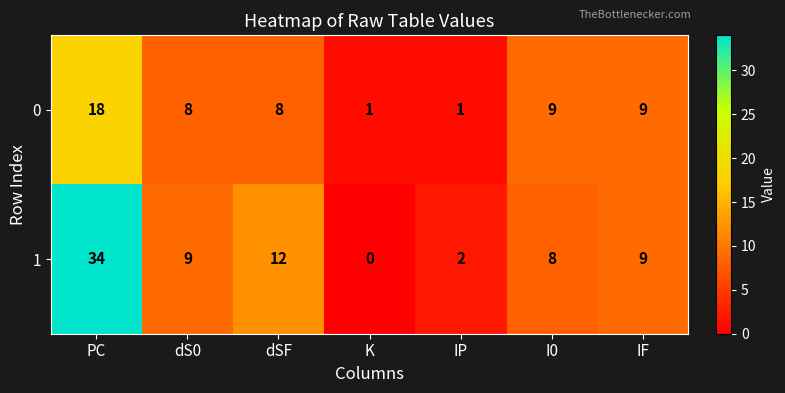

At which label is 1 closest to 17?

dSF